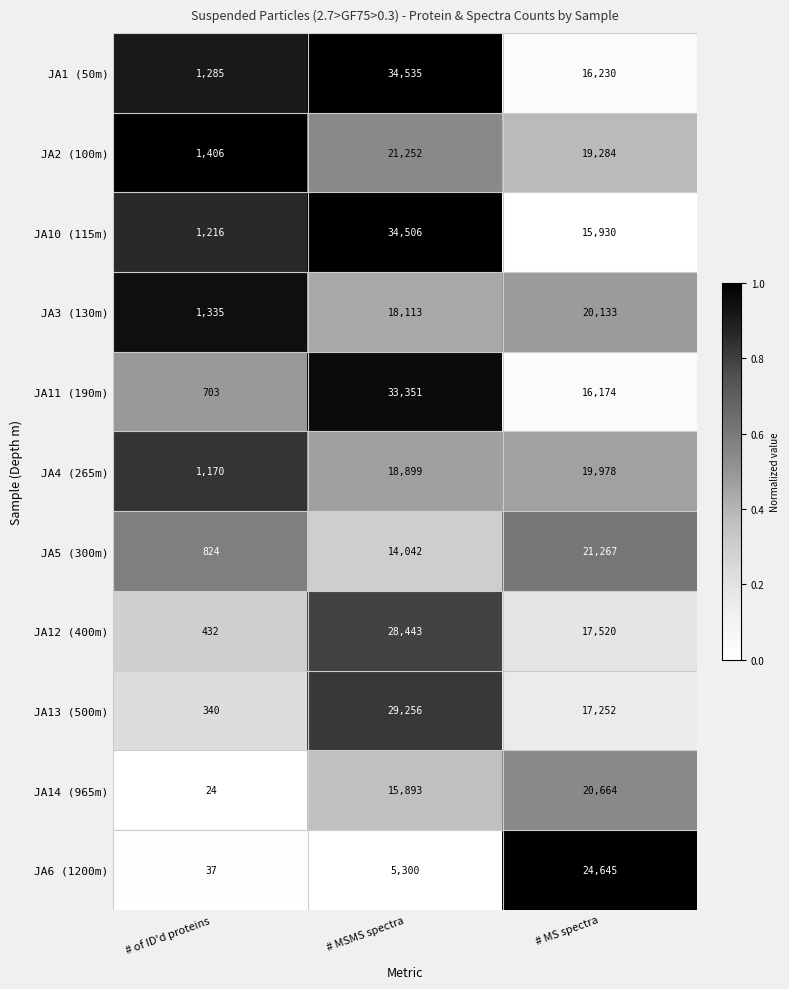

What is the difference between the maximum and second lowest values in the JA13 (500m) series?

12004